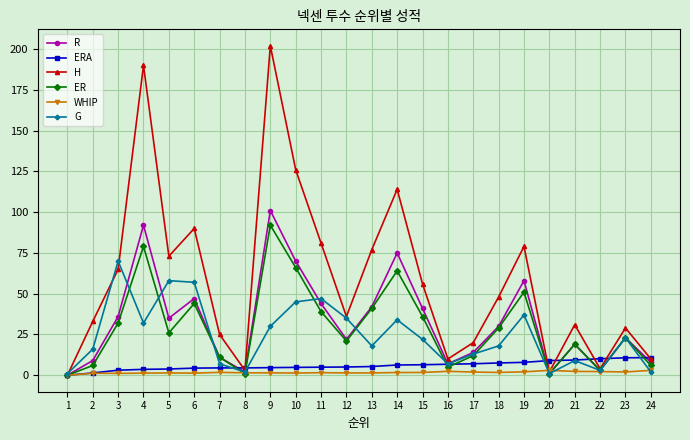

Which label corresponds to the largest value in the chart?

9